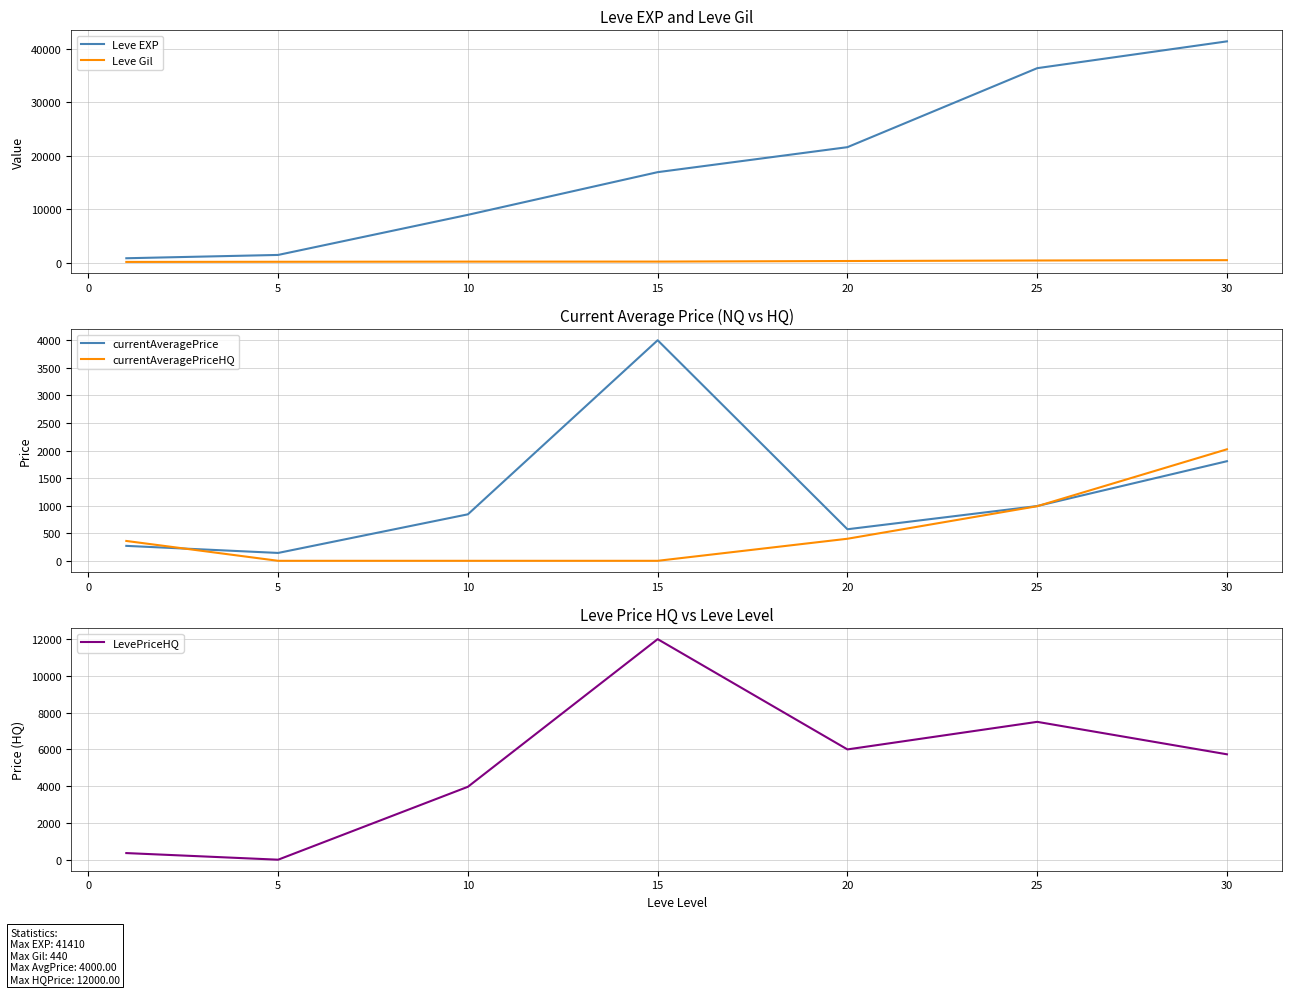

The value of LevePriceHQ at 5 is 0.0. True or false?

True